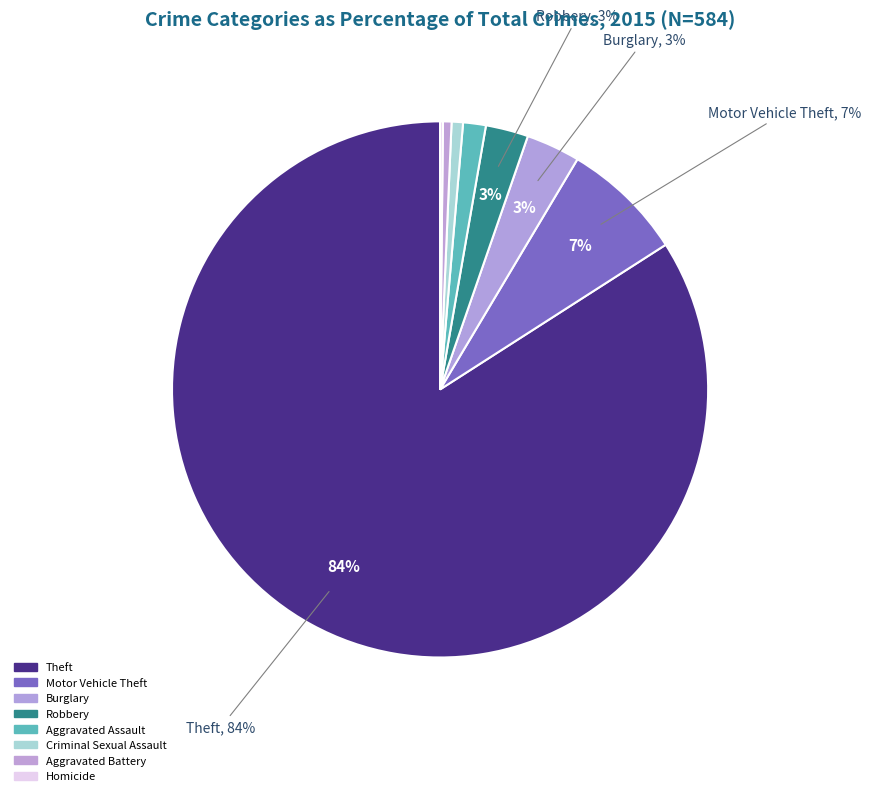

To the nearest percent, what portion does Aggravated Battery represent?

1%